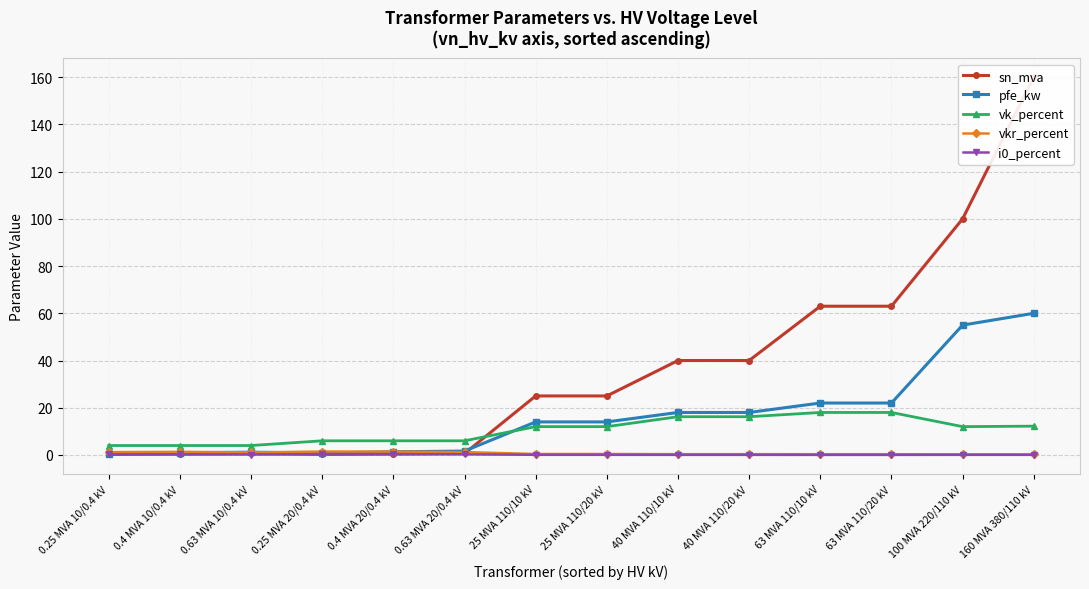

What is the value of the pfe_kw point at the 11th from the left?

22.0